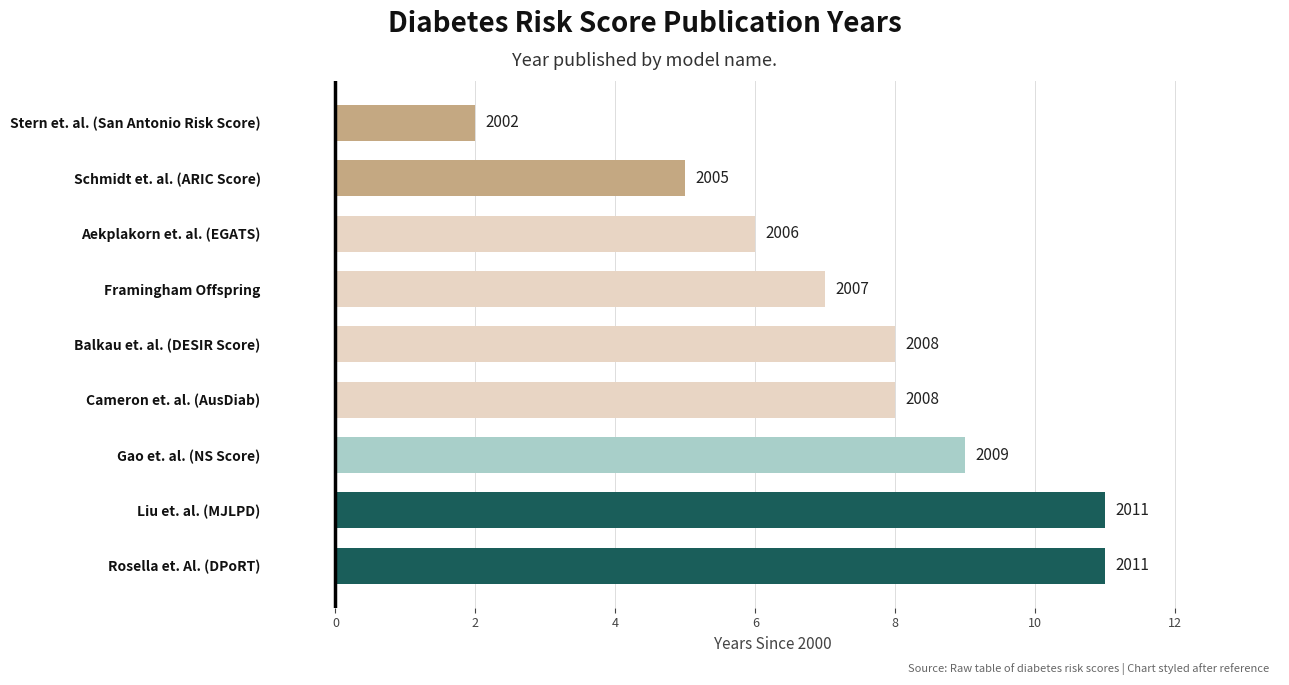

Does the chart contain any negative values?

No